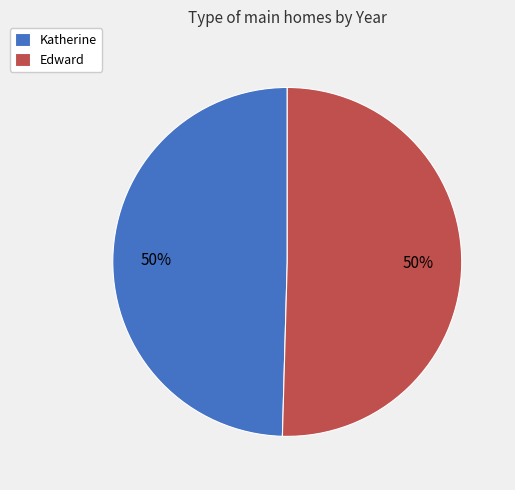

What is the ratio of the value at Katherine to the value at Edward?

1.0